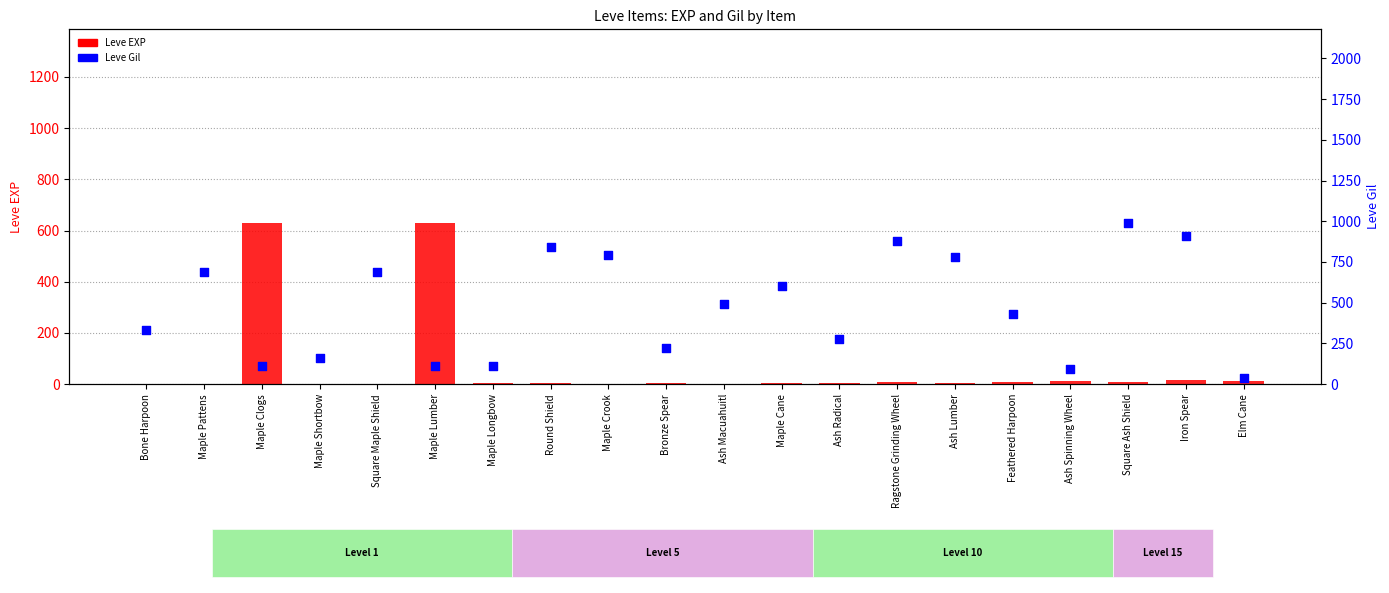

Which series reaches the minimum Y coordinate?

Leve EXP